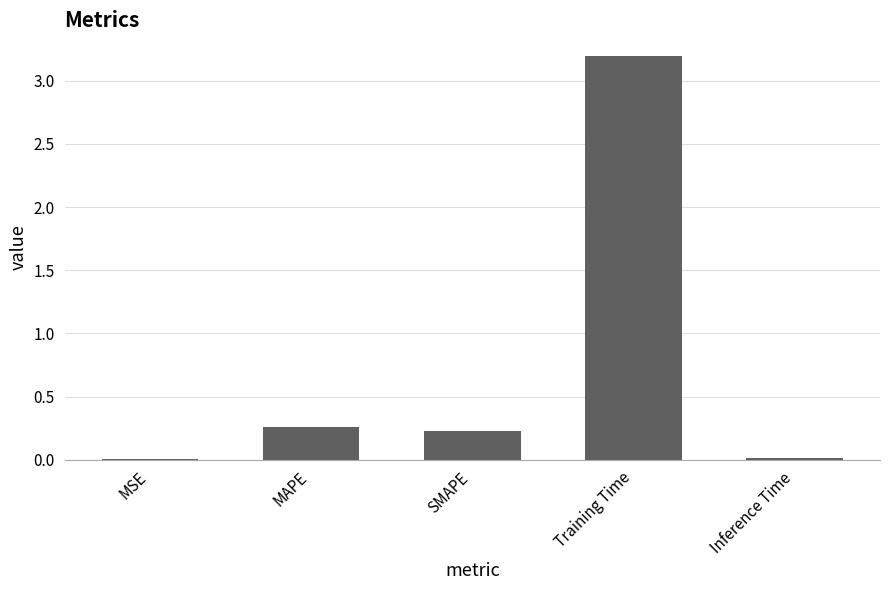

Which category has the highest value across all series?

Training Time